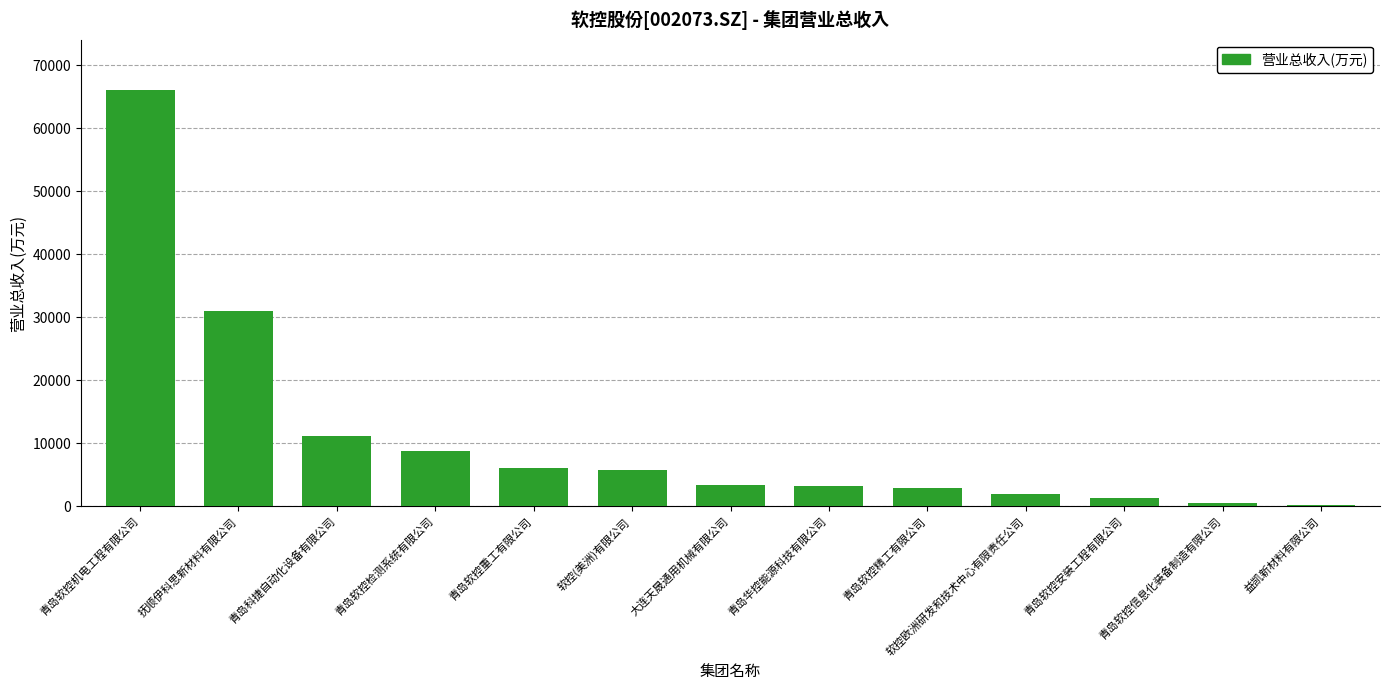

Between 青岛软控精工有限公司 and 青岛软控信息化装备制造有限公司, which is larger?

青岛软控精工有限公司